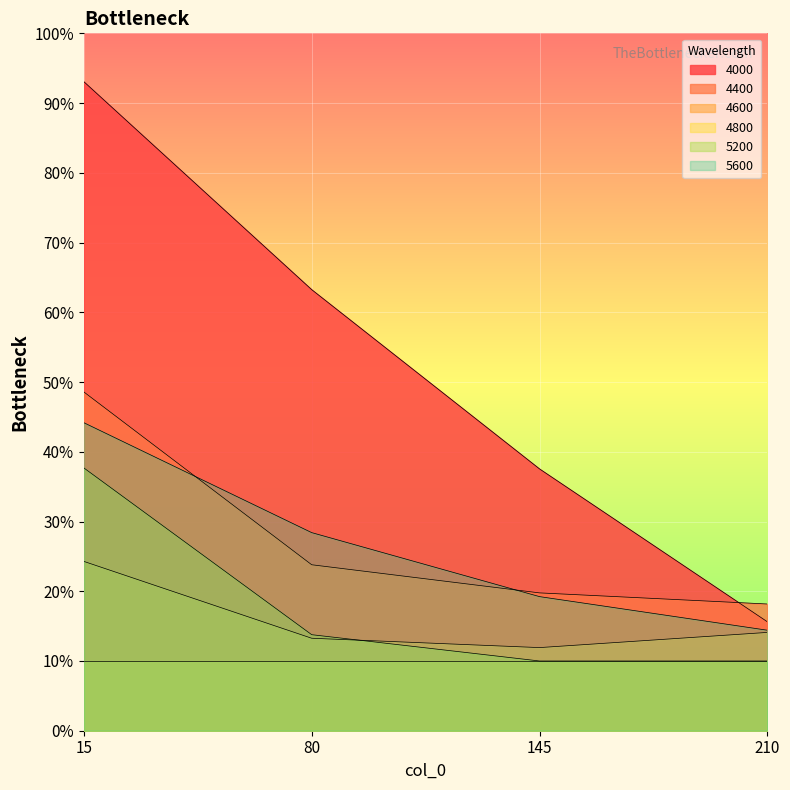

Which category has the highest value in the 4600 series?

15